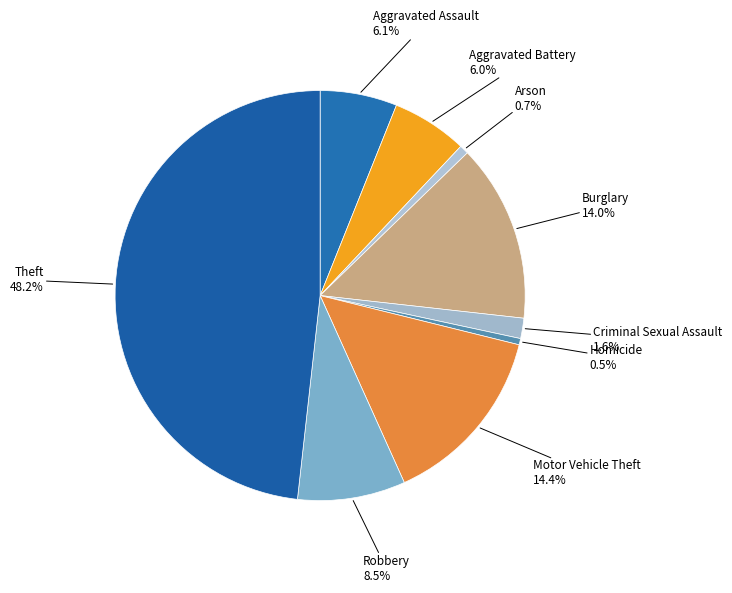

What percentage is the Aggravated Assault slice, to the nearest percent?

6%